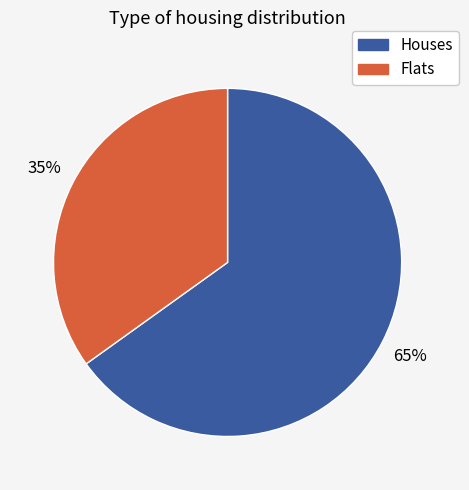

Does any single category account for the majority?

Yes